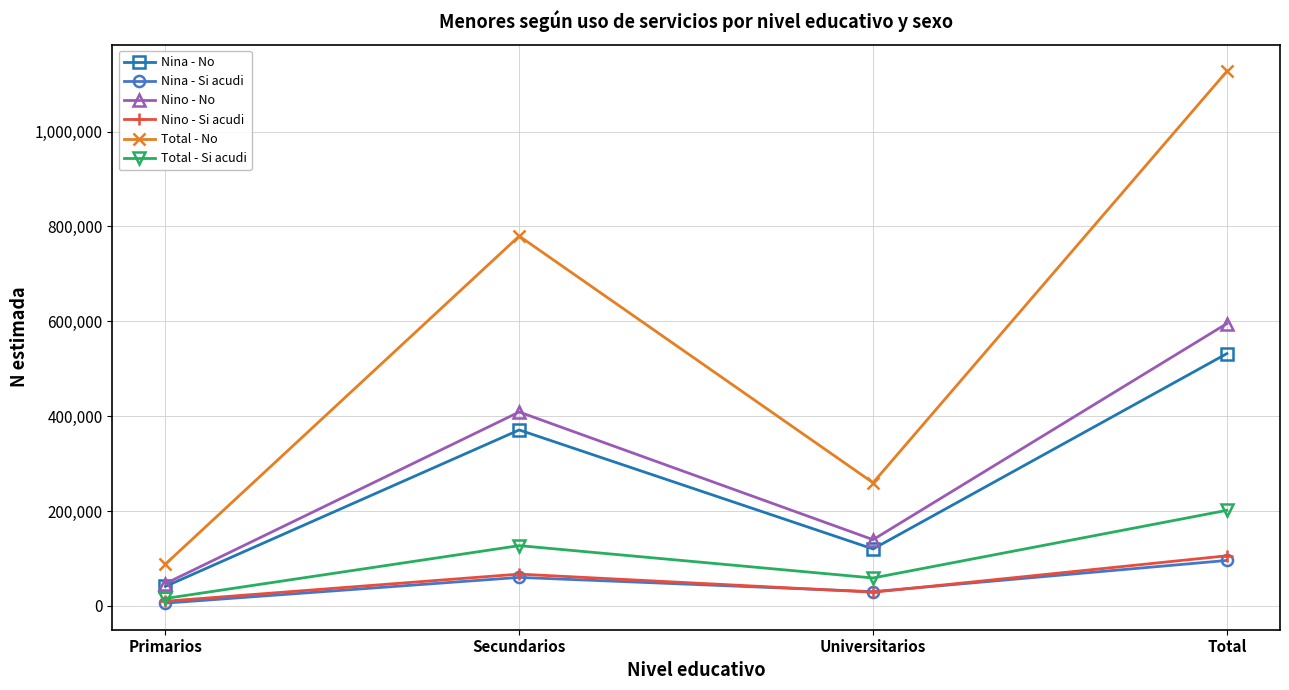

What is the spread (max minus min) of values at Primarios?

82129